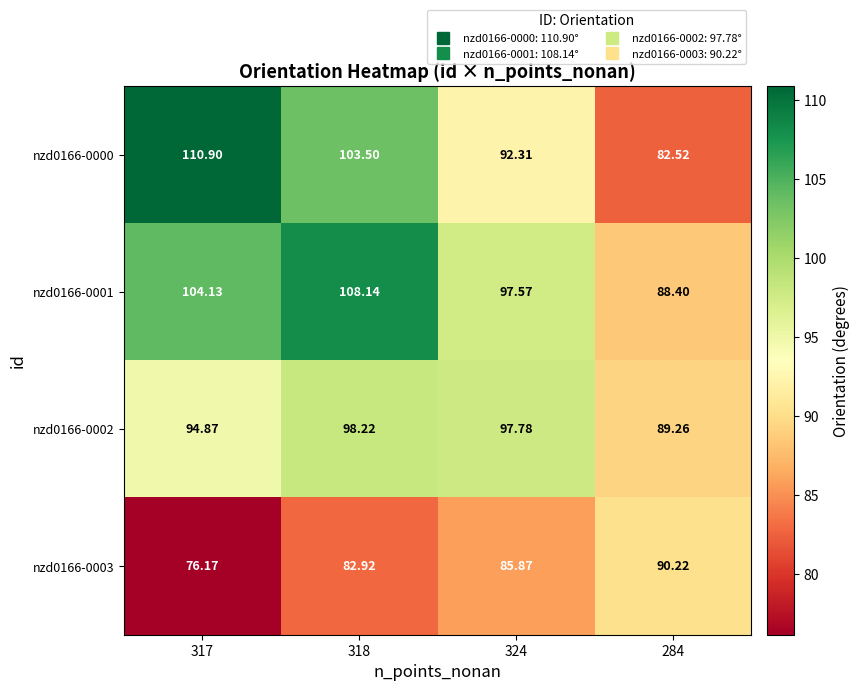

Is the value of nzd0166-0003 at 324 greater than the value of nzd0166-0000 at 317?

No